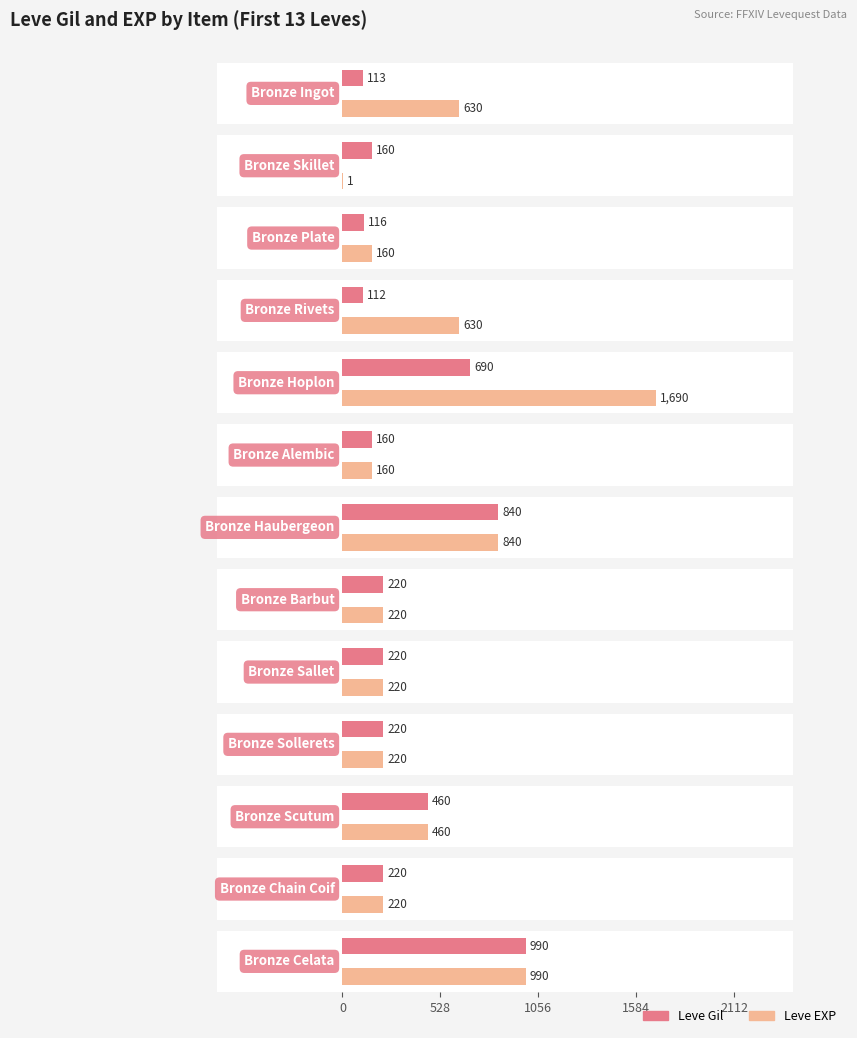

How many groups of bars are there?

13